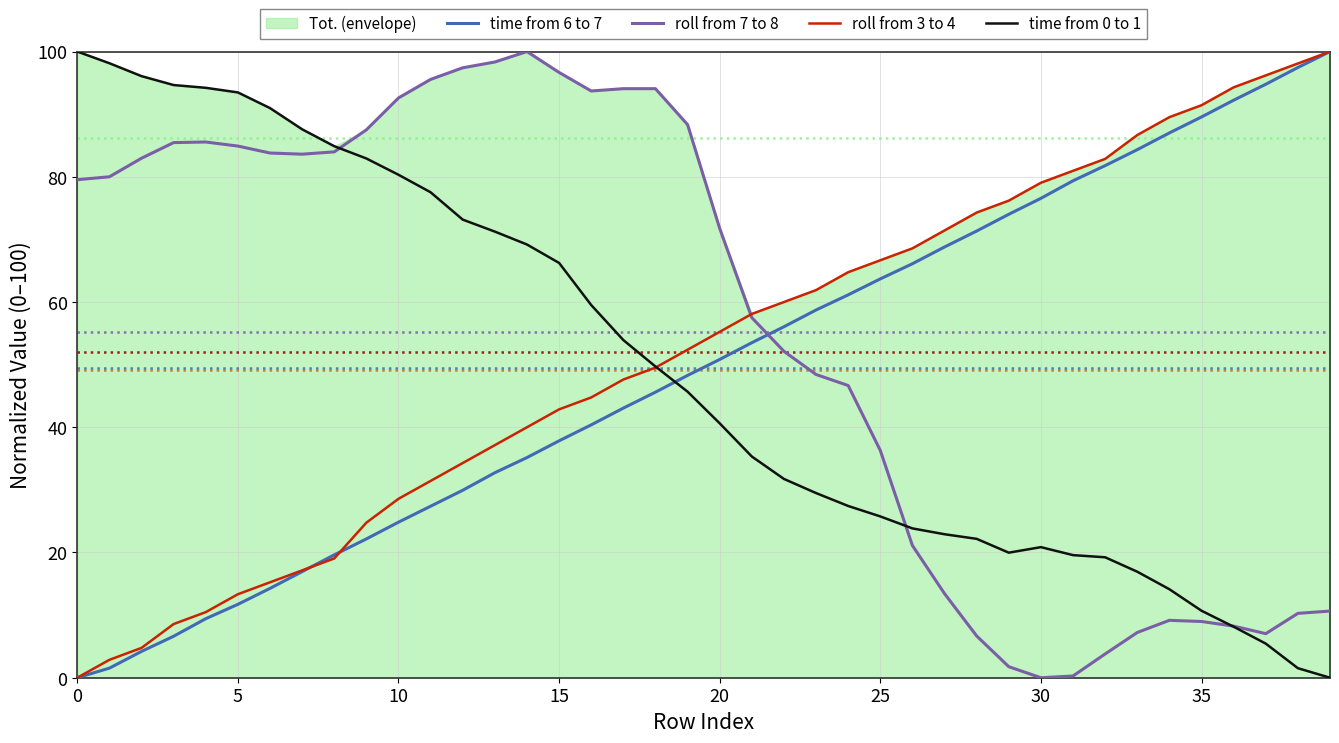

True or false: roll from 3 to 4 and time from 0 to 1 intersect in this chart.

True